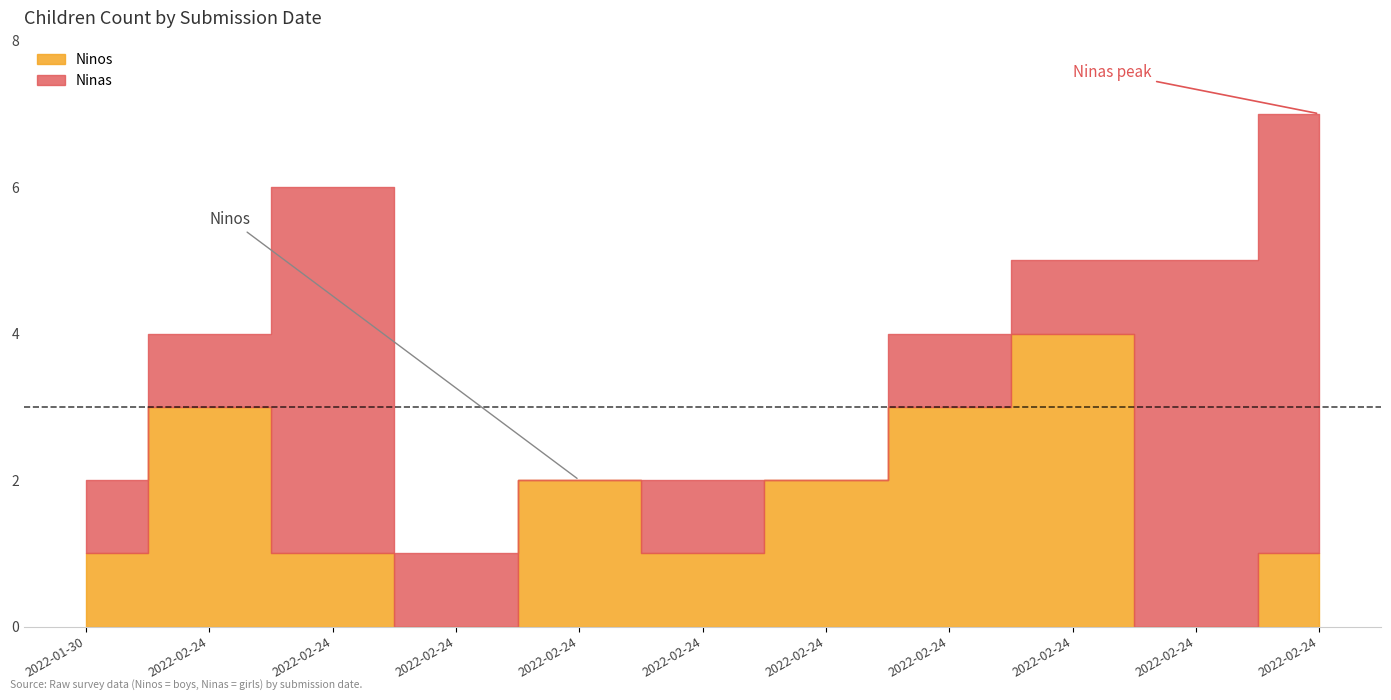

What is the total value across all series at 2022-02-24?

4